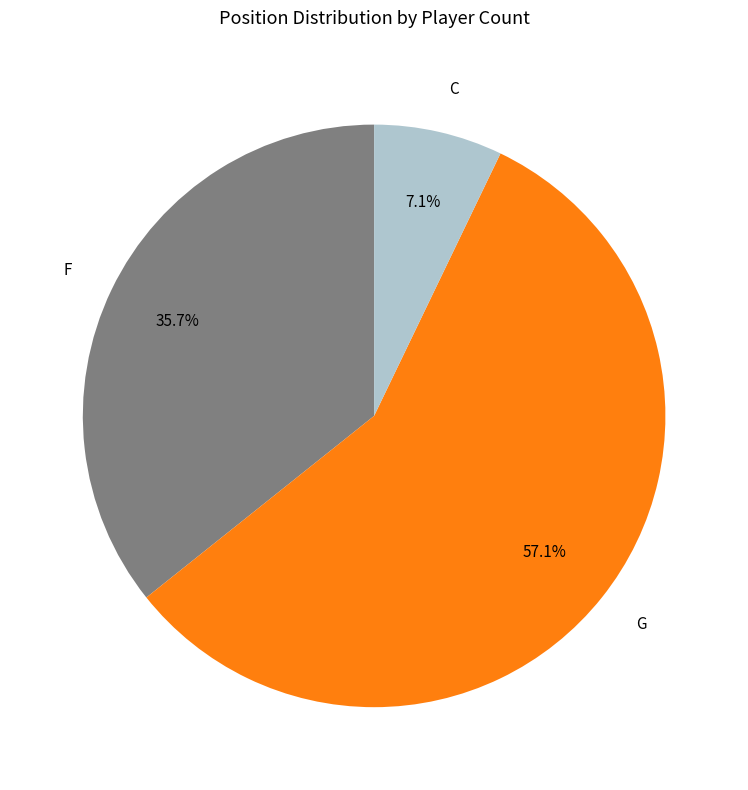

What percentage is the G slice, to the nearest percent?

57%